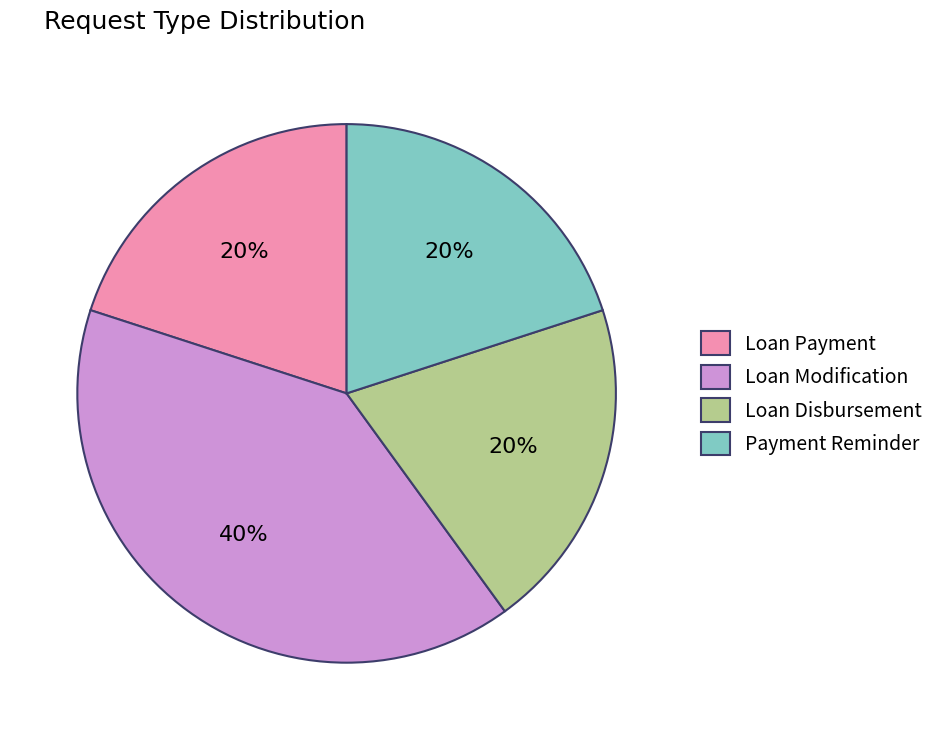

Is it true that Loan Payment is 11% of the pie?

False